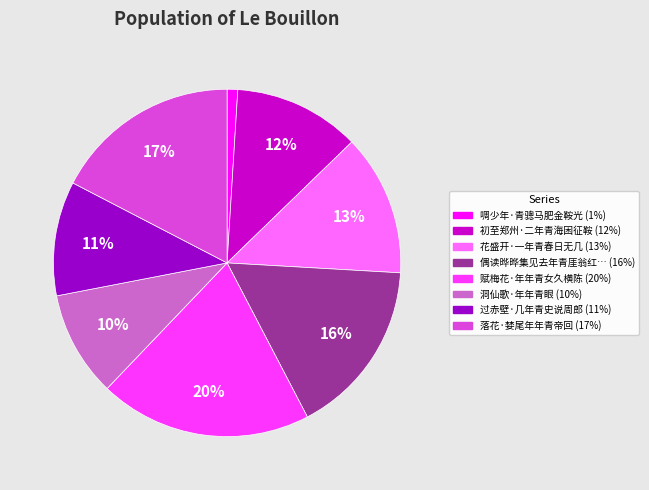

How many segments does this pie chart have?

8